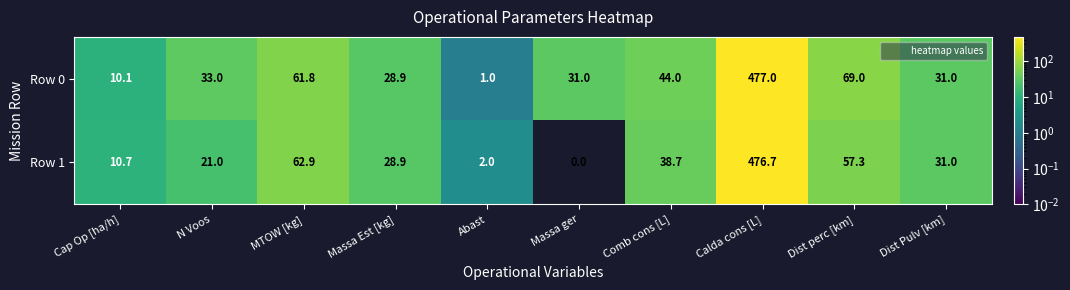

What is the difference between the highest and lowest values at N Voos?

12.0